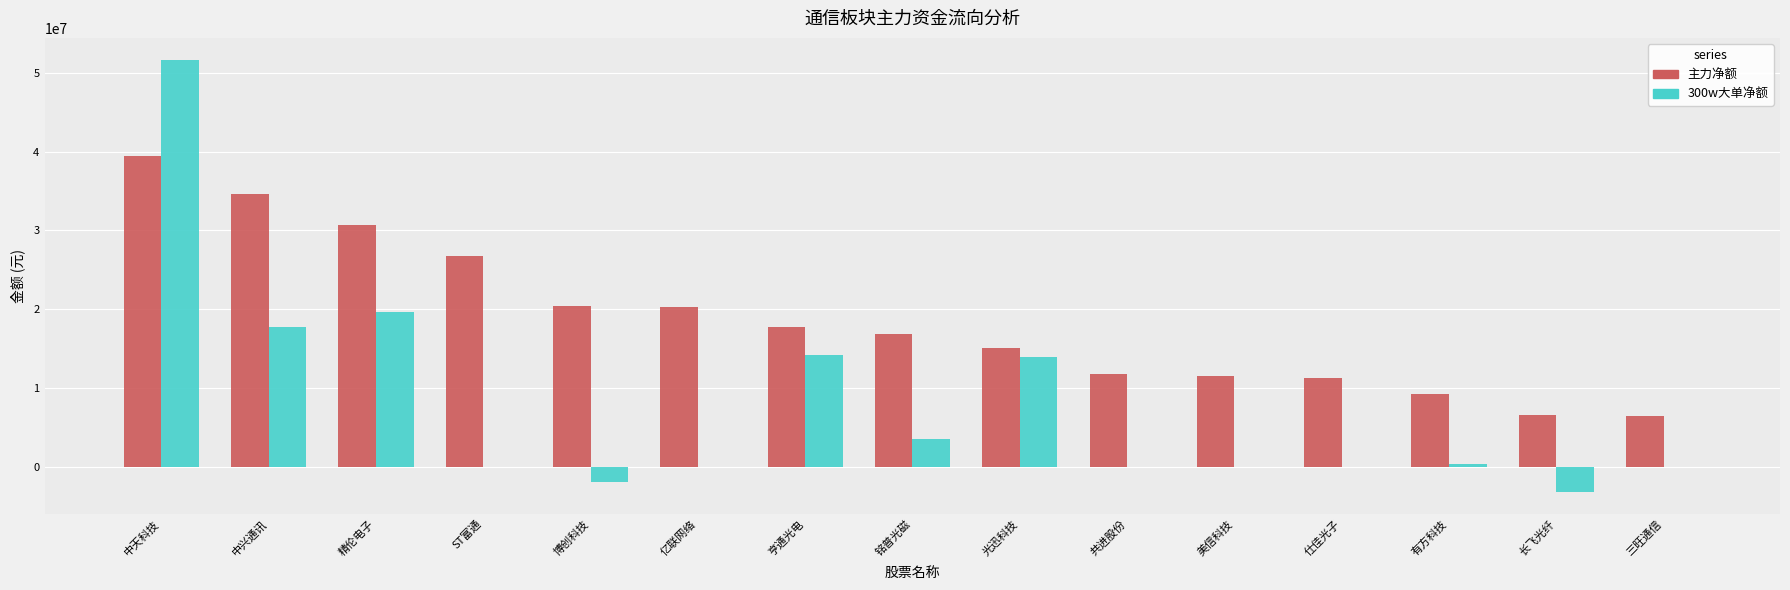

The 300w大单净额 series shows 17768539 at 中兴通讯. True or false?

True